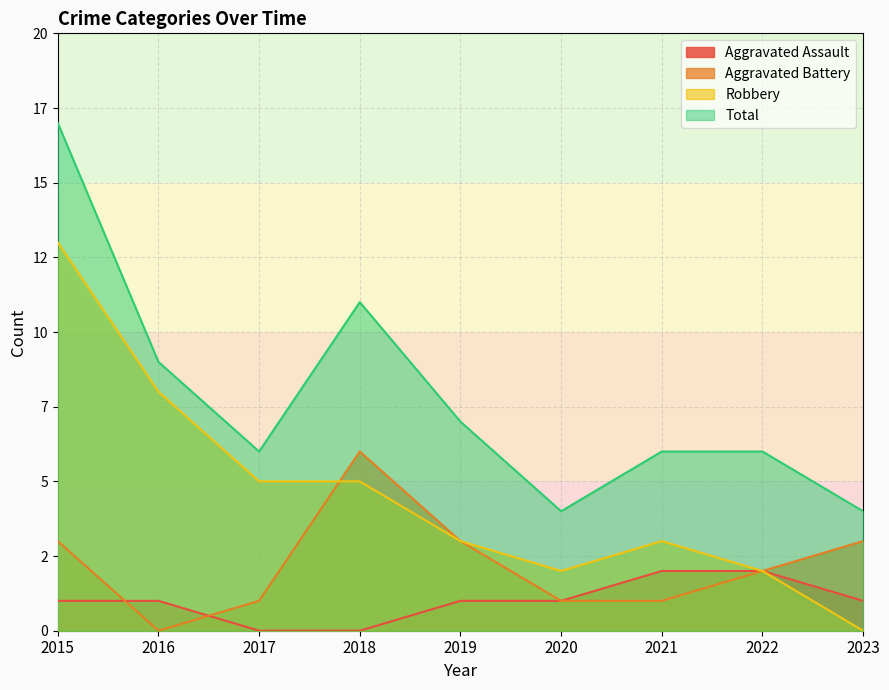

True or false: Aggravated Battery and Total intersect in this chart.

False